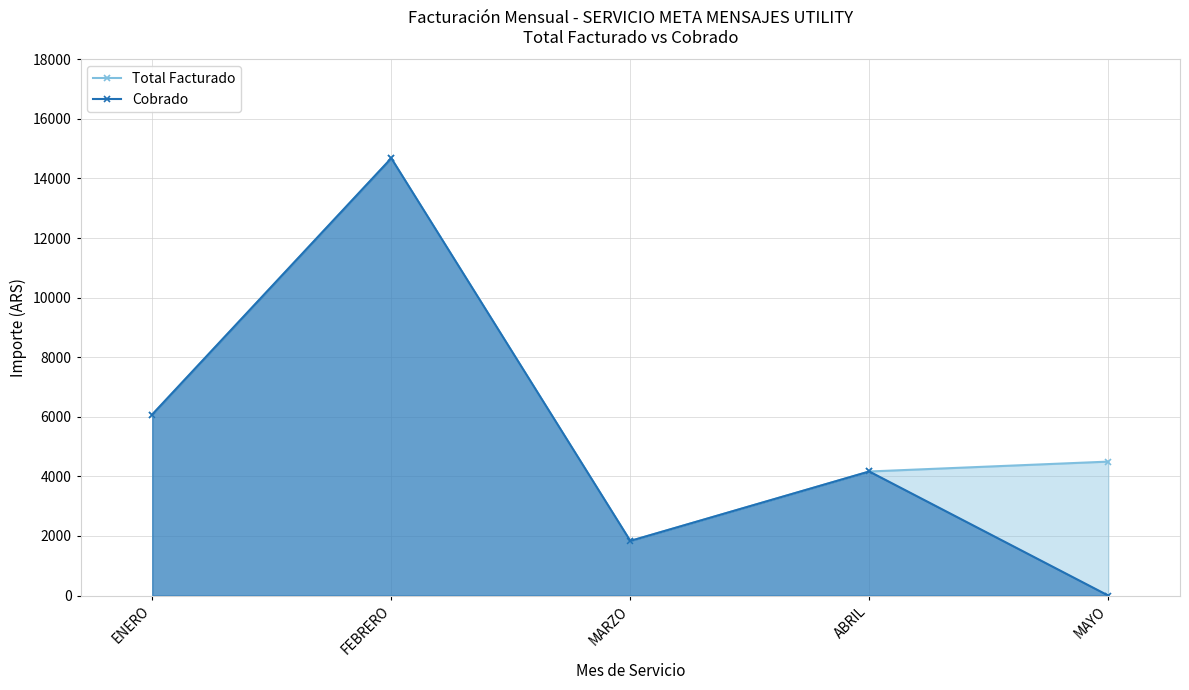

The value of Total Facturado at ENERO is 10479.6. True or false?

False